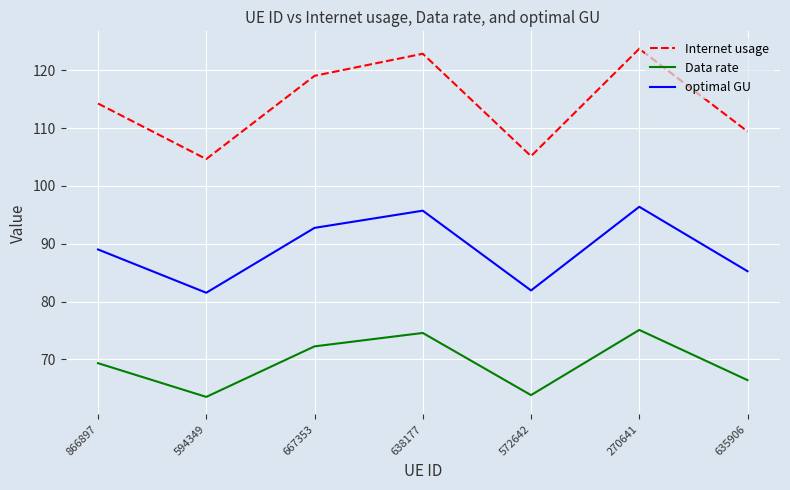

Which series has the widest spread of values?

Internet usage